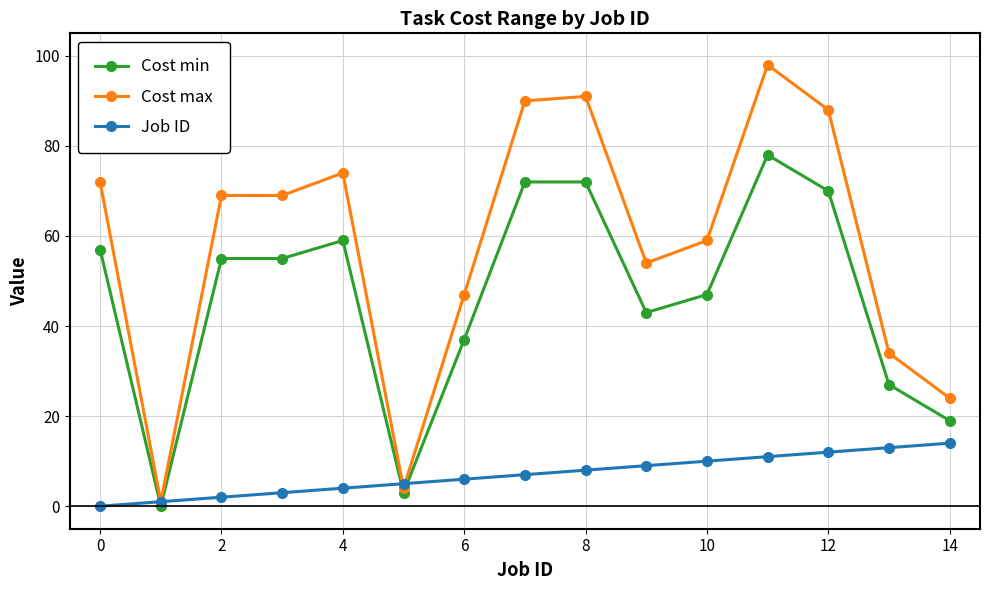

True or false: Cost min and Cost max intersect in this chart.

False